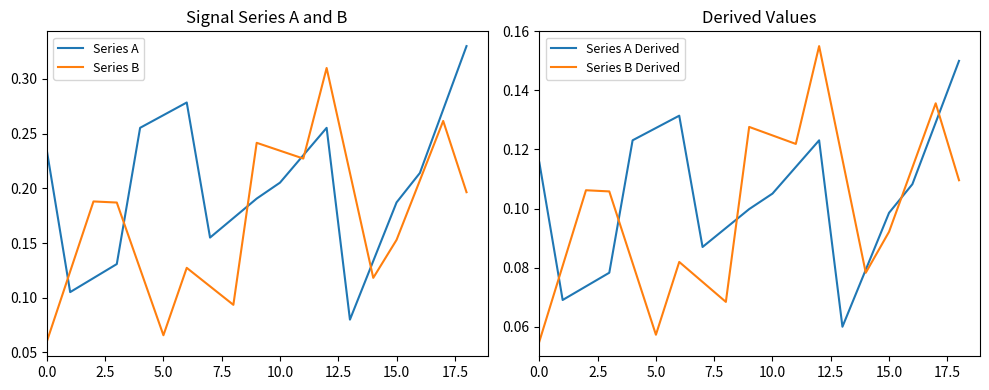

How many interior local peaks does the Series B series have?

5